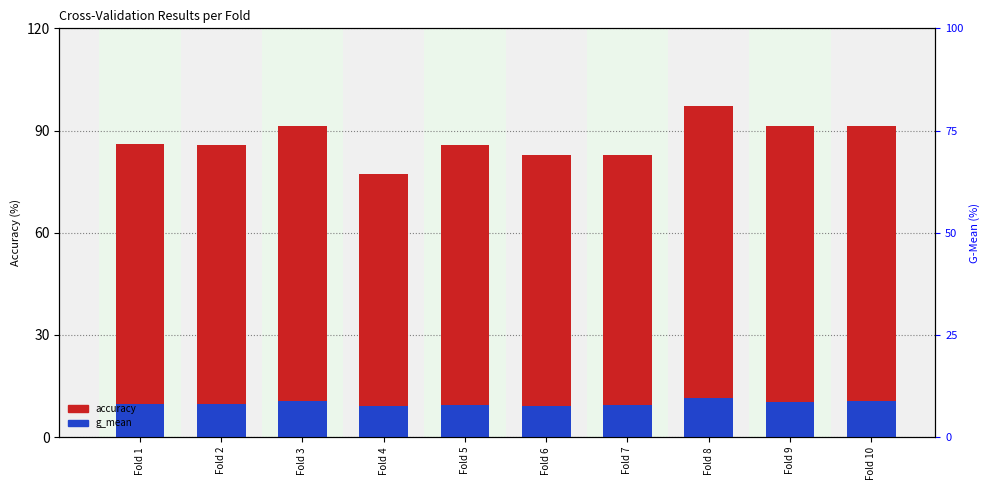

Is it true that g_mean equals 13.7 at Fold 6?

False